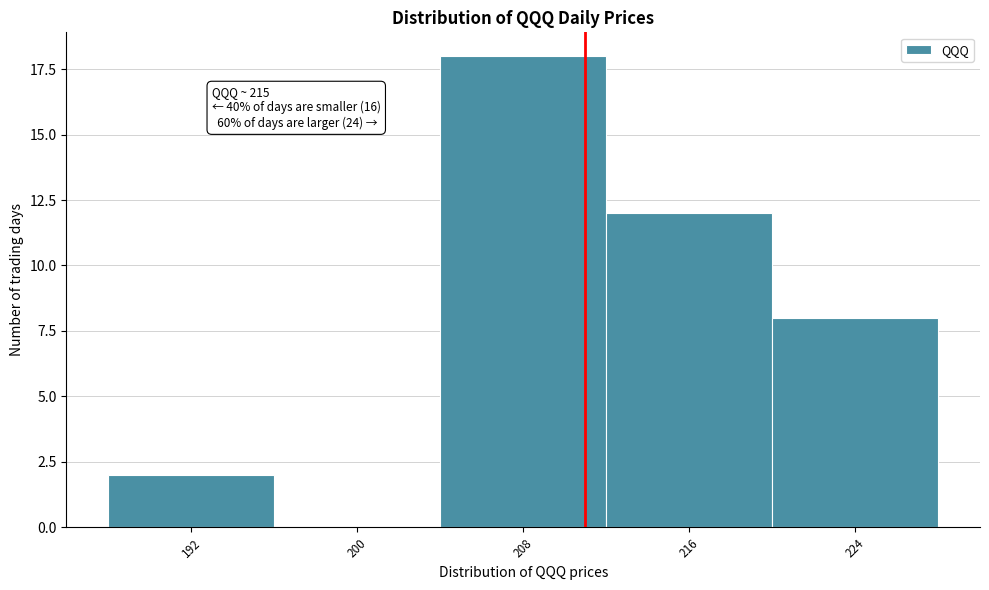

Reading left to right, transcribe all the data shown in this chart.

192=2	200=0	208=18	216=12	224=8